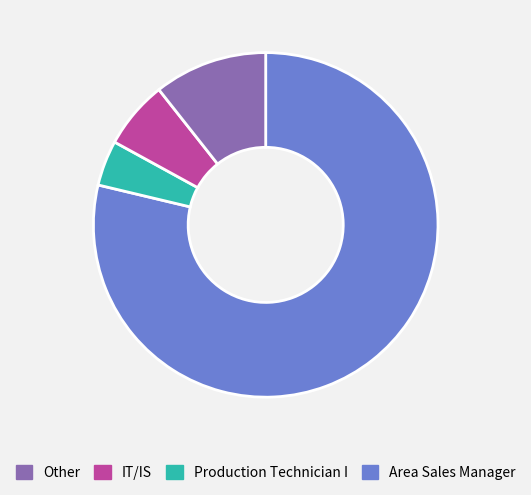

Does any single category account for the majority?

Yes